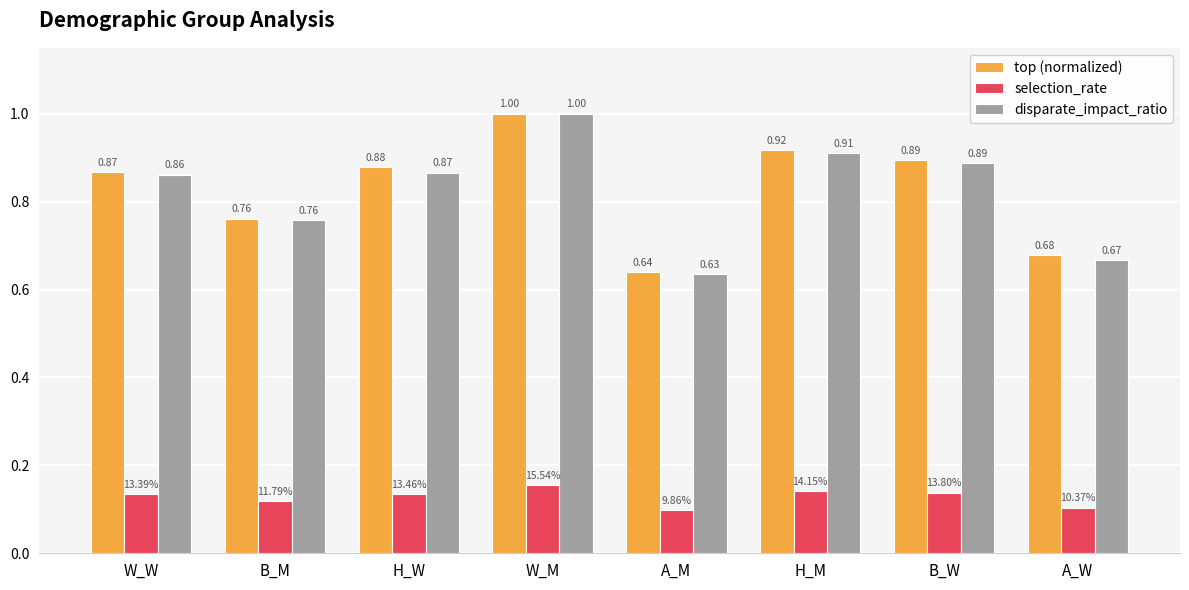

The value of disparate_impact_ratio at B_W is 1.2. True or false?

False